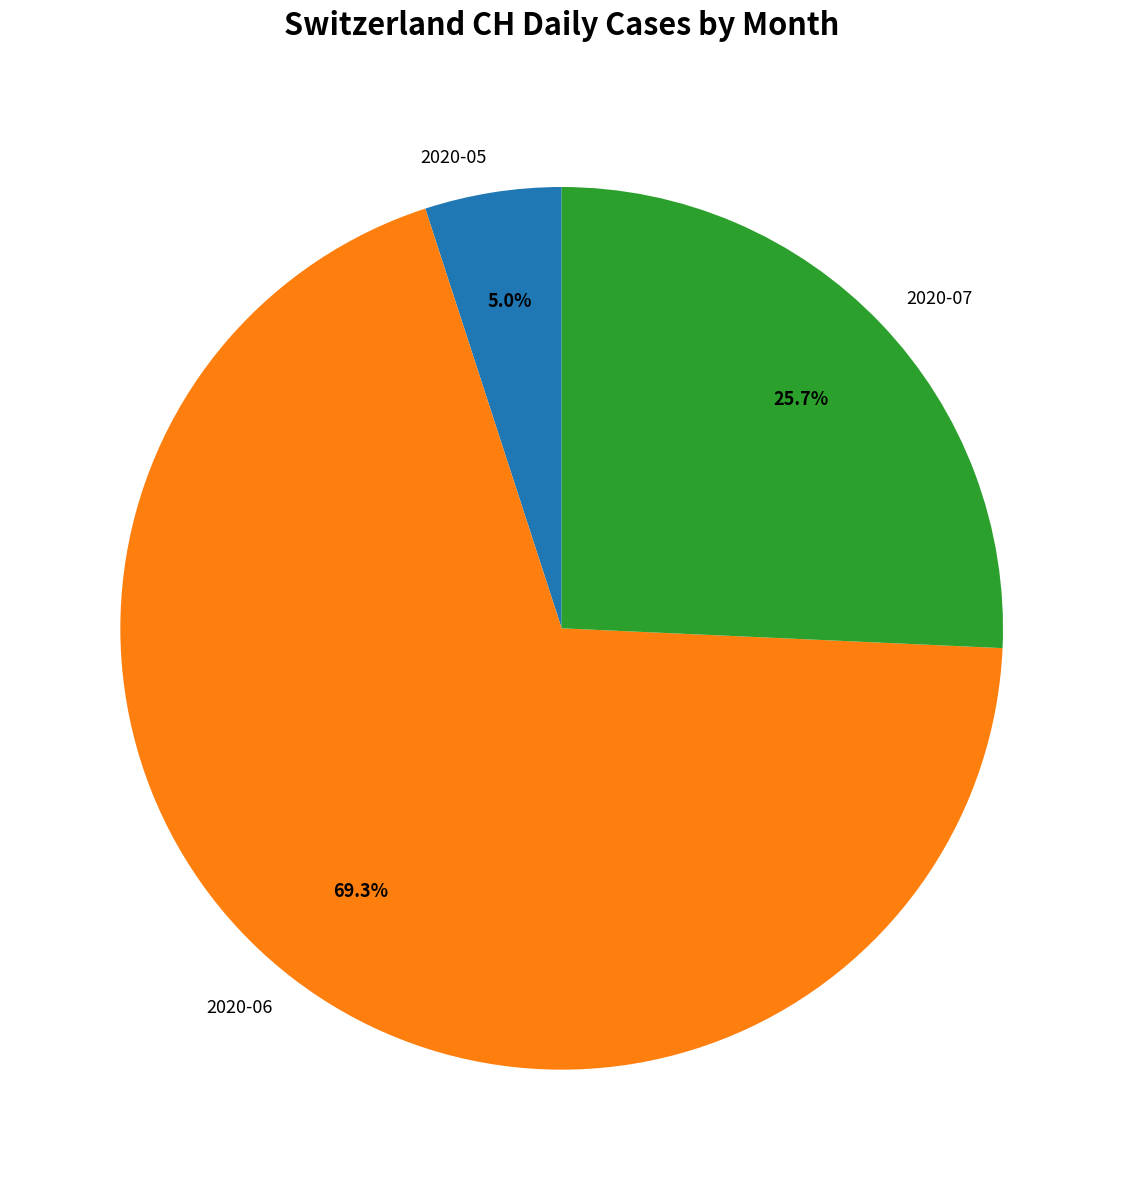

Which category has the smallest portion of the pie?

2020-05